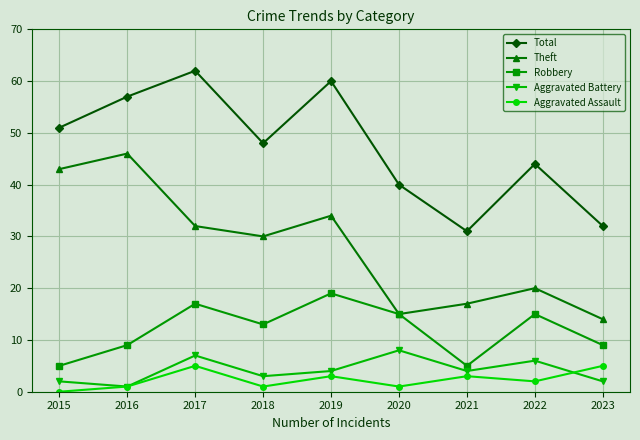

What are all the series names shown in the legend?

Total, Theft, Robbery, Aggravated Battery, Aggravated Assault